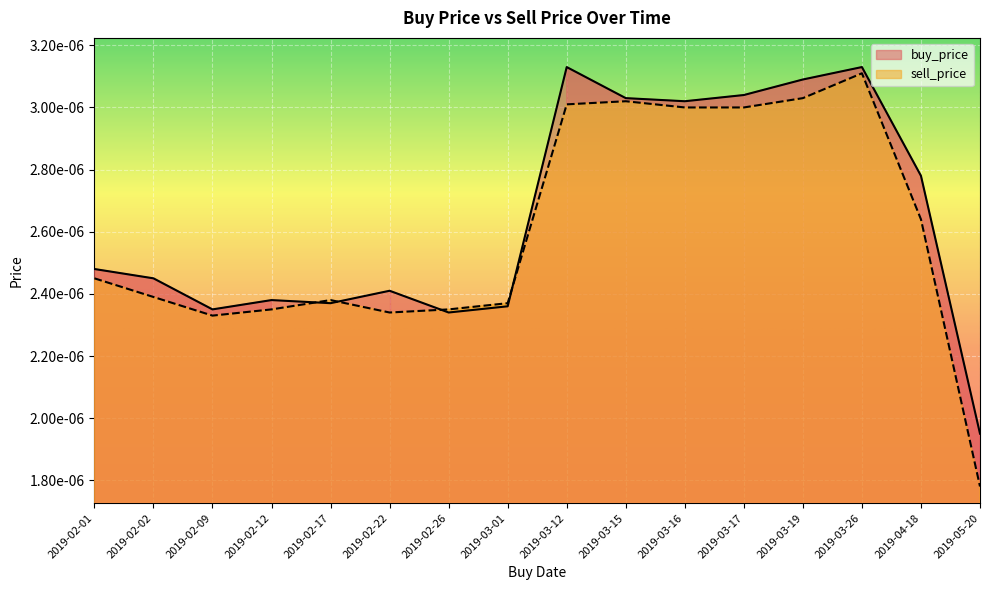

True or false: sell_price has a value of 0.0 at 2019-03-16.

False